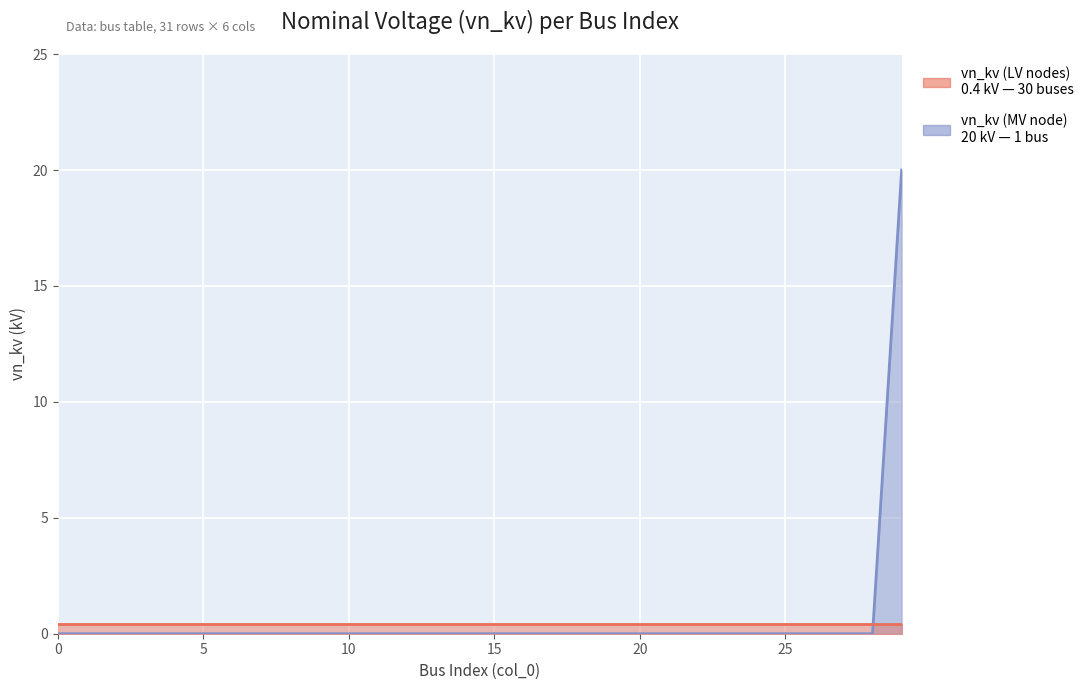

Reading right to left, extract all data points from this chart.

29=20	28=0	27=0	26=0	25=0	24=0	23=0	22=0	21=0	20=0	19=0	18=0	17=0	16=0	15=0	14=0	13=0	12=0	11=0	10=0	9=0	8=0	7=0	6=0	5=0	4=0	3=0	2=0	1=0	0=0